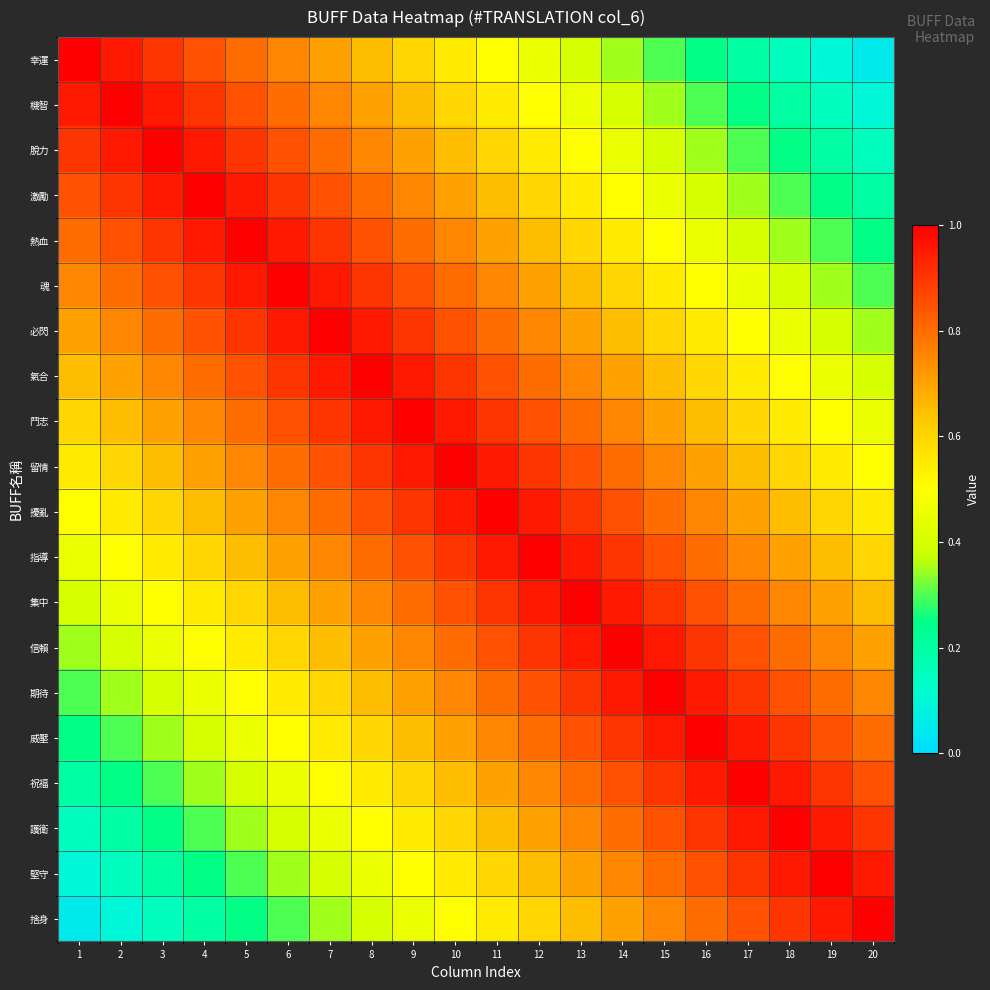

Reading left to right, extract all data points from this chart.

幸運: 1=1.0	2=0.9	3=0.9	4=0.8	5=0.8	6=0.8	7=0.7	8=0.7	9=0.6	10=0.6	11=0.5	12=0.4	13=0.4	14=0.3	15=0.3	16=0.2	17=0.2	18=0.2	19=0.1	20=0.1
機智: 1=0.9	2=1.0	3=0.9	4=0.9	5=0.8	6=0.8	7=0.8	8=0.7	9=0.7	10=0.6	11=0.6	12=0.5	13=0.4	14=0.4	15=0.3	16=0.3	17=0.2	18=0.2	19=0.2	20=0.1
脫力: 1=0.9	2=0.9	3=1.0	4=0.9	5=0.9	6=0.8	7=0.8	8=0.8	9=0.7	10=0.7	11=0.6	12=0.6	13=0.5	14=0.4	15=0.4	16=0.3	17=0.3	18=0.2	19=0.2	20=0.2
激勵: 1=0.8	2=0.9	3=0.9	4=1.0	5=0.9	6=0.9	7=0.8	8=0.8	9=0.8	10=0.7	11=0.7	12=0.6	13=0.6	14=0.5	15=0.4	16=0.4	17=0.3	18=0.3	19=0.2	20=0.2
熱血: 1=0.8	2=0.8	3=0.9	4=0.9	5=1.0	6=0.9	7=0.9	8=0.8	9=0.8	10=0.8	11=0.7	12=0.7	13=0.6	14=0.6	15=0.5	16=0.4	17=0.4	18=0.3	19=0.3	20=0.2
魂: 1=0.8	2=0.8	3=0.8	4=0.9	5=0.9	6=1.0	7=0.9	8=0.9	9=0.8	10=0.8	11=0.8	12=0.7	13=0.7	14=0.6	15=0.6	16=0.5	17=0.4	18=0.4	19=0.3	20=0.3
必閃: 1=0.7	2=0.8	3=0.8	4=0.8	5=0.9	6=0.9	7=1.0	8=0.9	9=0.9	10=0.8	11=0.8	12=0.8	13=0.7	14=0.7	15=0.6	16=0.6	17=0.5	18=0.4	19=0.4	20=0.3
氣合: 1=0.7	2=0.7	3=0.8	4=0.8	5=0.8	6=0.9	7=0.9	8=1.0	9=0.9	10=0.9	11=0.8	12=0.8	13=0.8	14=0.7	15=0.7	16=0.6	17=0.6	18=0.5	19=0.4	20=0.4
鬥志: 1=0.6	2=0.7	3=0.7	4=0.8	5=0.8	6=0.8	7=0.9	8=0.9	9=1.0	10=0.9	11=0.9	12=0.8	13=0.8	14=0.8	15=0.7	16=0.7	17=0.6	18=0.6	19=0.5	20=0.4
留情: 1=0.6	2=0.6	3=0.7	4=0.7	5=0.8	6=0.8	7=0.8	8=0.9	9=0.9	10=1.0	11=0.9	12=0.9	13=0.8	14=0.8	15=0.8	16=0.7	17=0.7	18=0.6	19=0.6	20=0.5
擾亂: 1=0.5	2=0.6	3=0.6	4=0.7	5=0.7	6=0.8	7=0.8	8=0.8	9=0.9	10=0.9	11=1.0	12=0.9	13=0.9	14=0.8	15=0.8	16=0.8	17=0.7	18=0.7	19=0.6	20=0.6
指導: 1=0.4	2=0.5	3=0.6	4=0.6	5=0.7	6=0.7	7=0.8	8=0.8	9=0.8	10=0.9	11=0.9	12=1.0	13=0.9	14=0.9	15=0.8	16=0.8	17=0.8	18=0.7	19=0.7	20=0.6
集中: 1=0.4	2=0.4	3=0.5	4=0.6	5=0.6	6=0.7	7=0.7	8=0.8	9=0.8	10=0.8	11=0.9	12=0.9	13=1.0	14=0.9	15=0.9	16=0.8	17=0.8	18=0.8	19=0.7	20=0.7
信賴: 1=0.3	2=0.4	3=0.4	4=0.5	5=0.6	6=0.6	7=0.7	8=0.7	9=0.8	10=0.8	11=0.8	12=0.9	13=0.9	14=1.0	15=0.9	16=0.9	17=0.8	18=0.8	19=0.8	20=0.7
期待: 1=0.3	2=0.3	3=0.4	4=0.4	5=0.5	6=0.6	7=0.6	8=0.7	9=0.7	10=0.8	11=0.8	12=0.8	13=0.9	14=0.9	15=1.0	16=0.9	17=0.9	18=0.8	19=0.8	20=0.8
威壓: 1=0.2	2=0.3	3=0.3	4=0.4	5=0.4	6=0.5	7=0.6	8=0.6	9=0.7	10=0.7	11=0.8	12=0.8	13=0.8	14=0.9	15=0.9	16=1.0	17=0.9	18=0.9	19=0.8	20=0.8
祝福: 1=0.2	2=0.2	3=0.3	4=0.3	5=0.4	6=0.4	7=0.5	8=0.6	9=0.6	10=0.7	11=0.7	12=0.8	13=0.8	14=0.8	15=0.9	16=0.9	17=1.0	18=0.9	19=0.9	20=0.8
護衛: 1=0.2	2=0.2	3=0.2	4=0.3	5=0.3	6=0.4	7=0.4	8=0.5	9=0.6	10=0.6	11=0.7	12=0.7	13=0.8	14=0.8	15=0.8	16=0.9	17=0.9	18=1.0	19=0.9	20=0.9
堅守: 1=0.1	2=0.2	3=0.2	4=0.2	5=0.3	6=0.3	7=0.4	8=0.4	9=0.5	10=0.6	11=0.6	12=0.7	13=0.7	14=0.8	15=0.8	16=0.8	17=0.9	18=0.9	19=1.0	20=0.9
捨身: 1=0.1	2=0.1	3=0.2	4=0.2	5=0.2	6=0.3	7=0.3	8=0.4	9=0.4	10=0.5	11=0.6	12=0.6	13=0.7	14=0.7	15=0.8	16=0.8	17=0.8	18=0.9	19=0.9	20=1.0